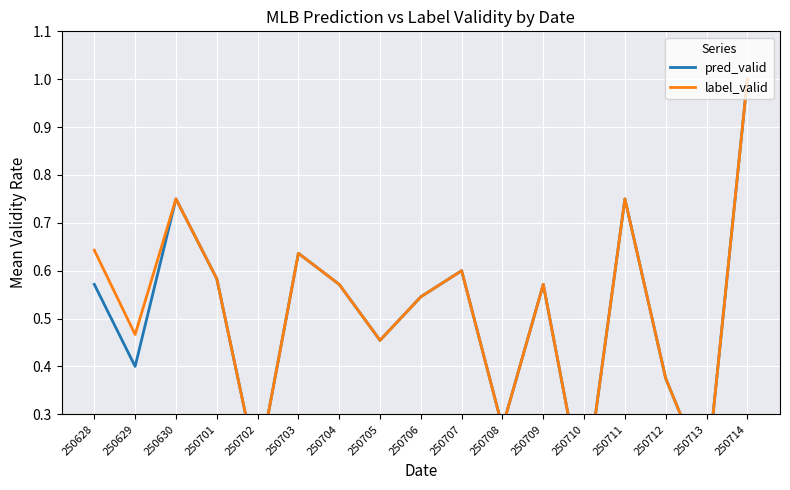

How many lines are shown in the chart?

2